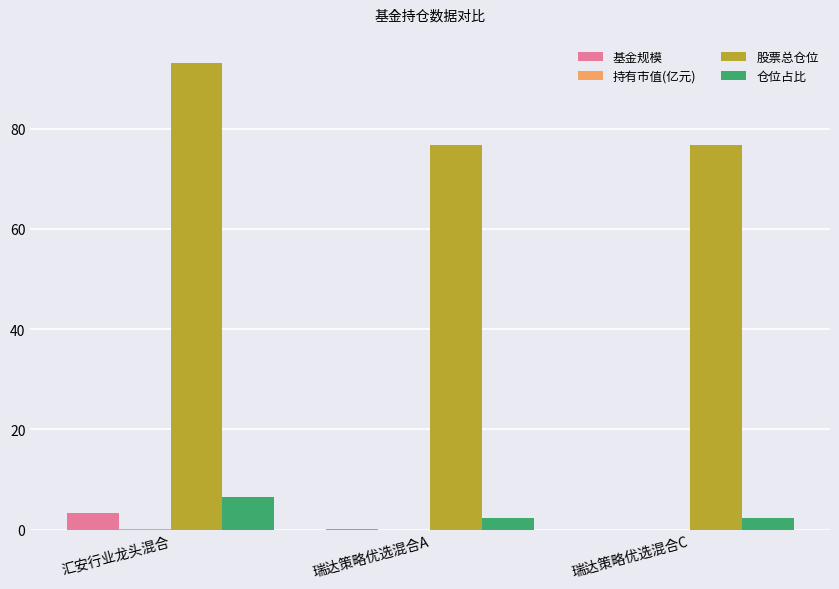

How many groups of bars are there?

3